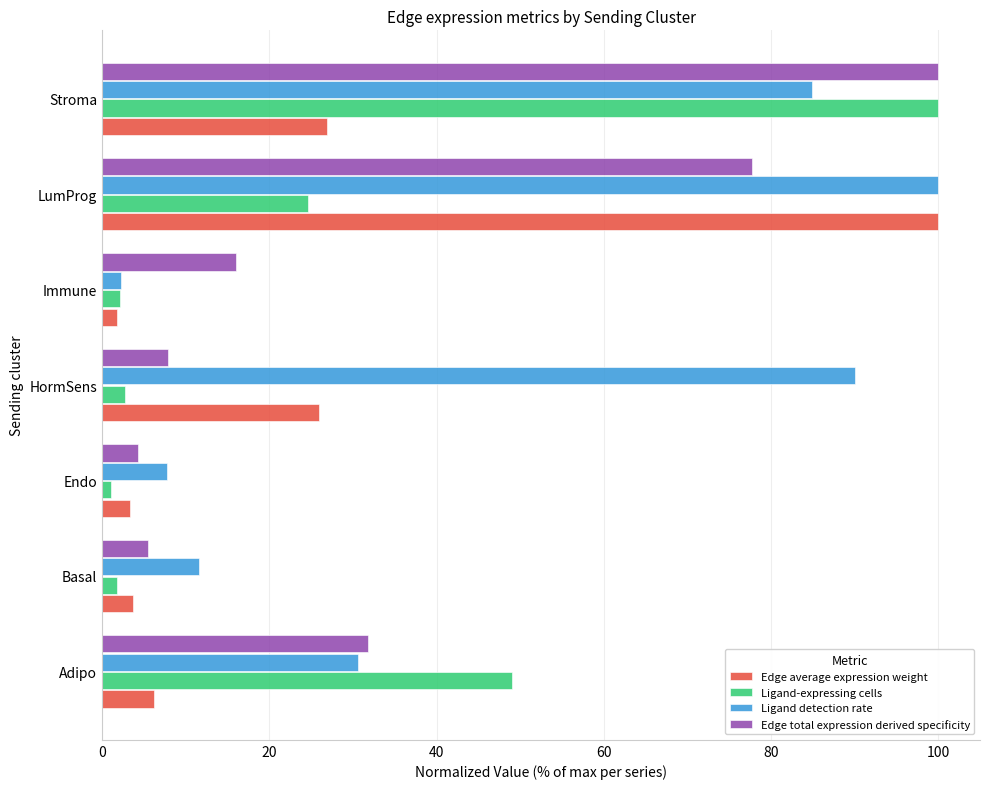

The value of Edge average expression weight at HormSens is 25.9. True or false?

True